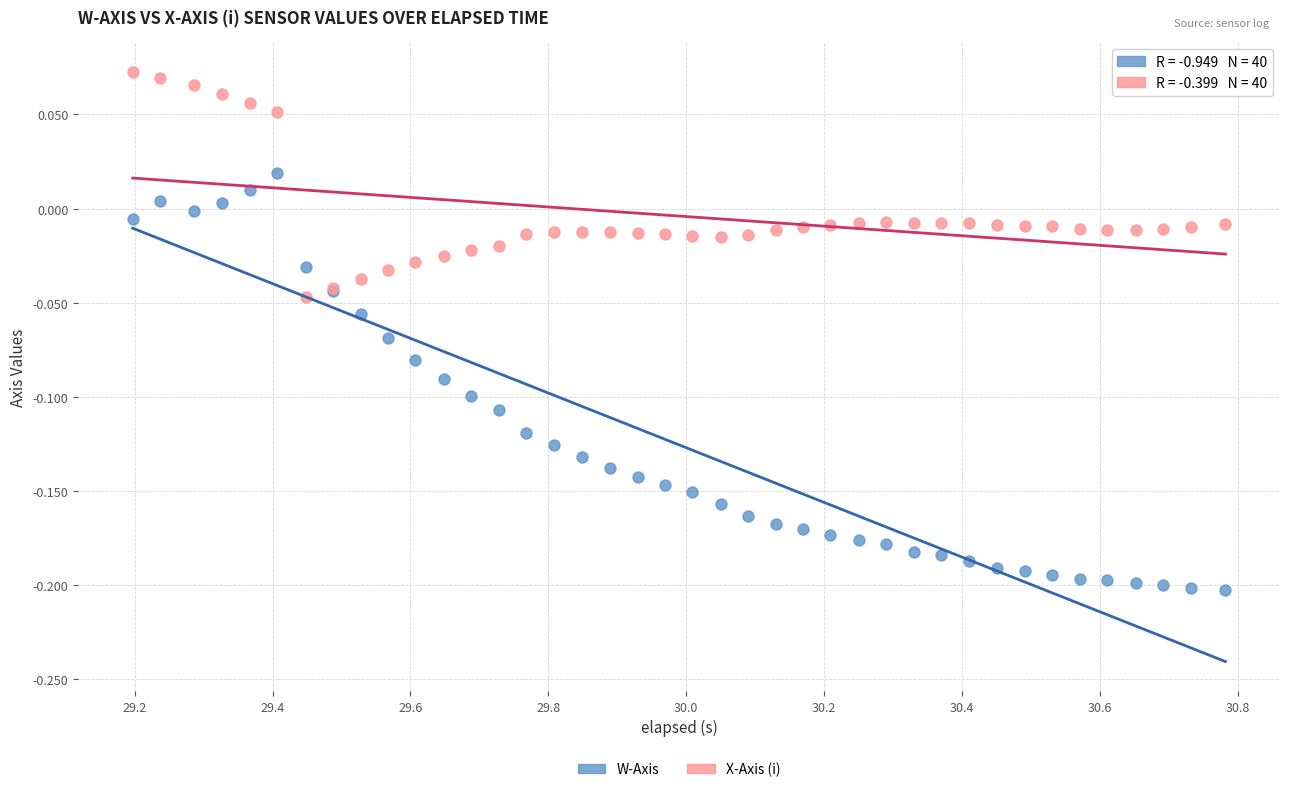

What is the X range (max minus min) for the scatter plot?

1.6